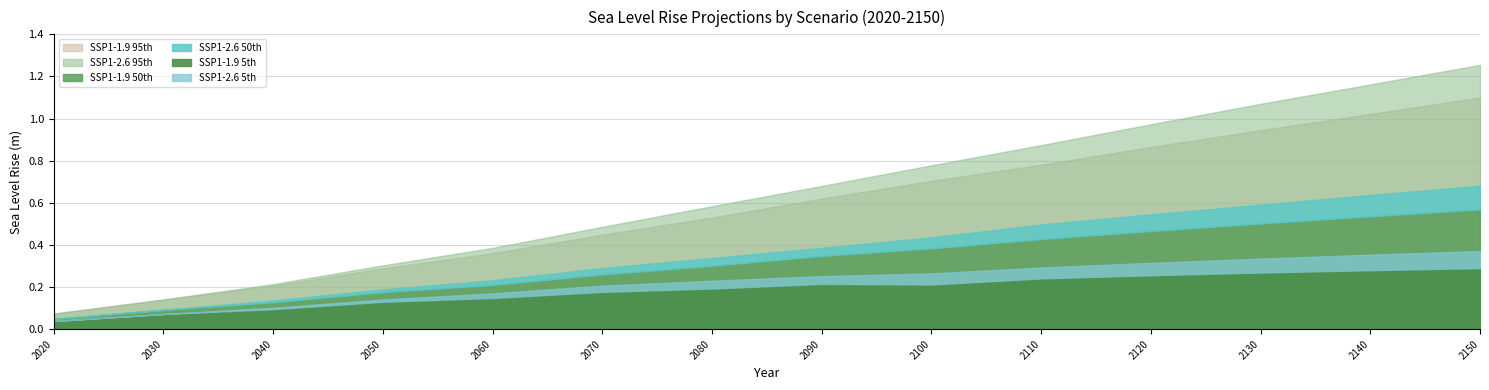

At which category is the sum across all series the highest?

2150